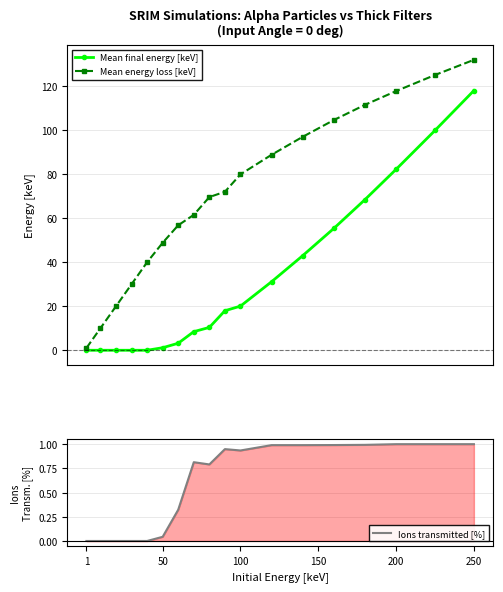

What is the value of the Mean energy loss [keV] point at the 15th from the left?

111.5